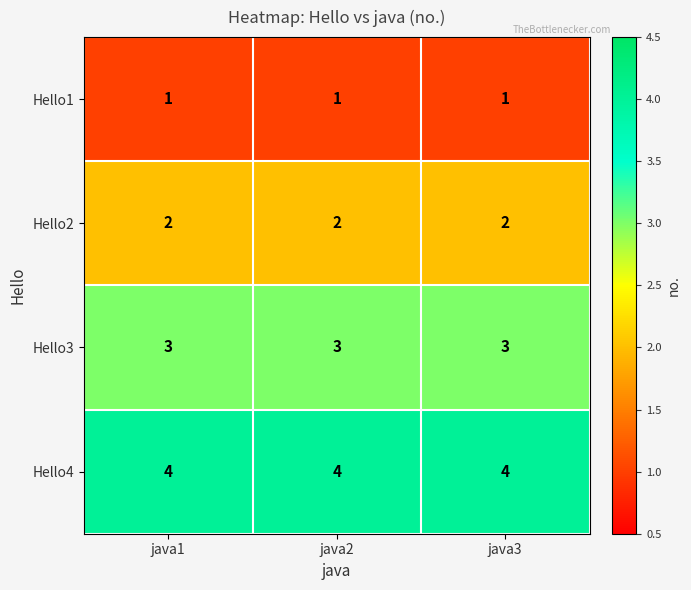

What is the difference between the highest and lowest values at java1?

3